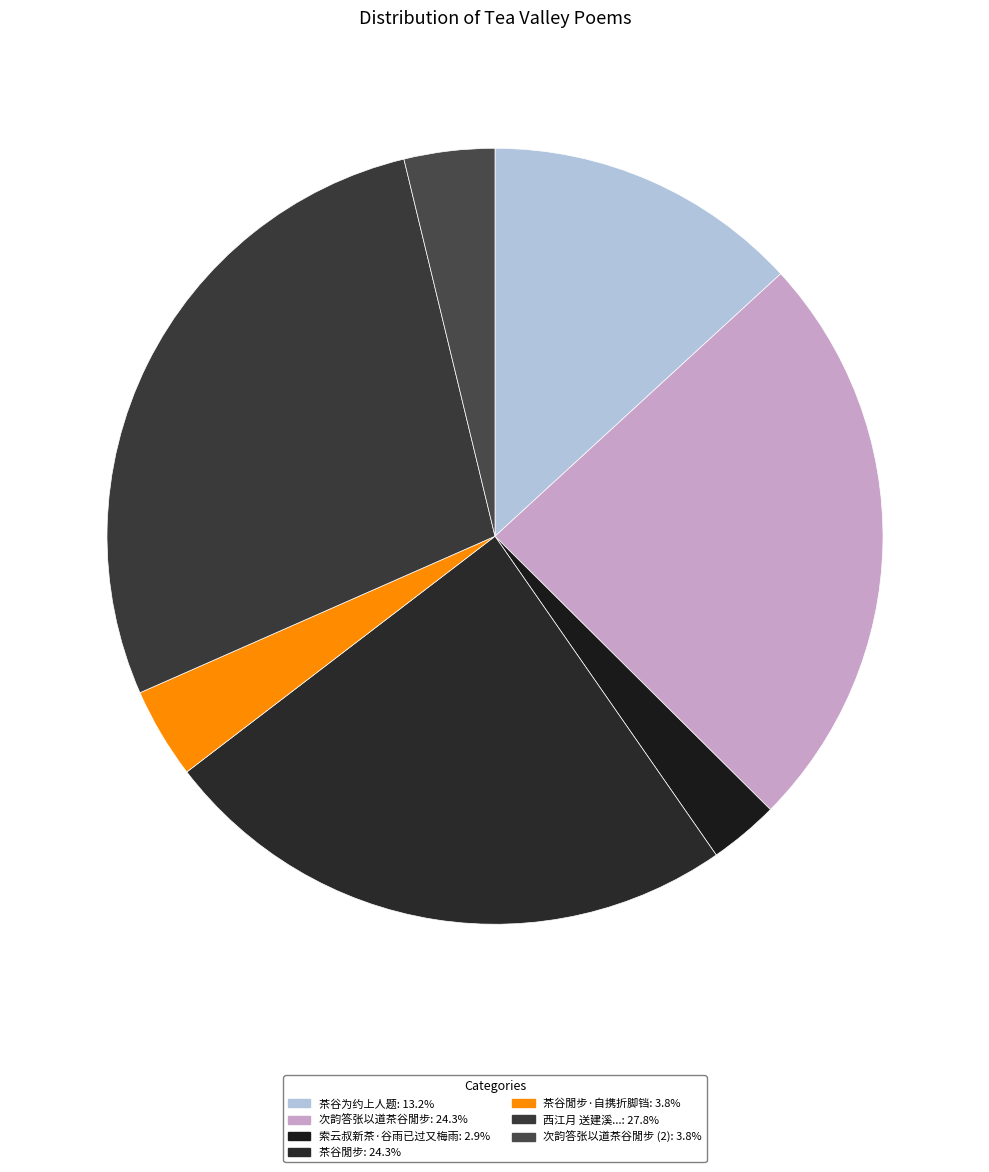

Count the number of slices in the pie.

7